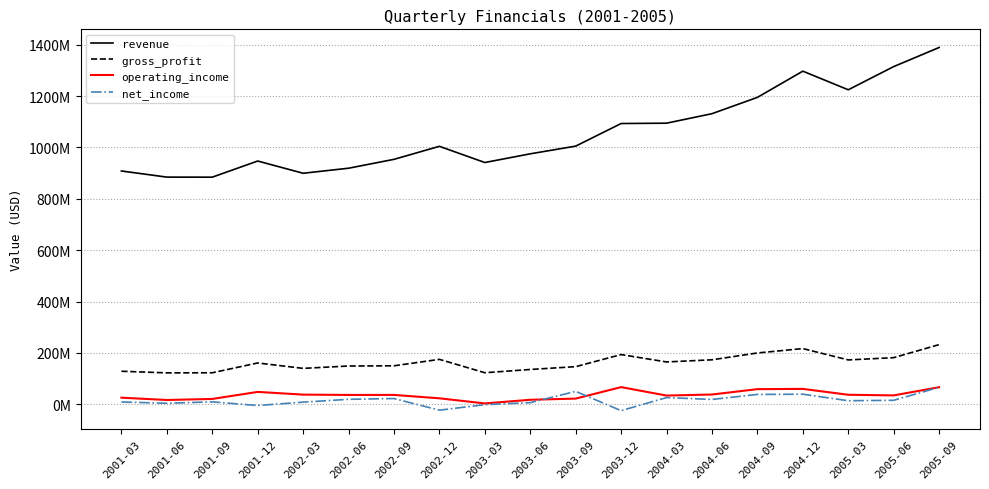

Rank the series by their maximum value, from highest to lowest.

revenue, gross_profit, operating_income, net_income